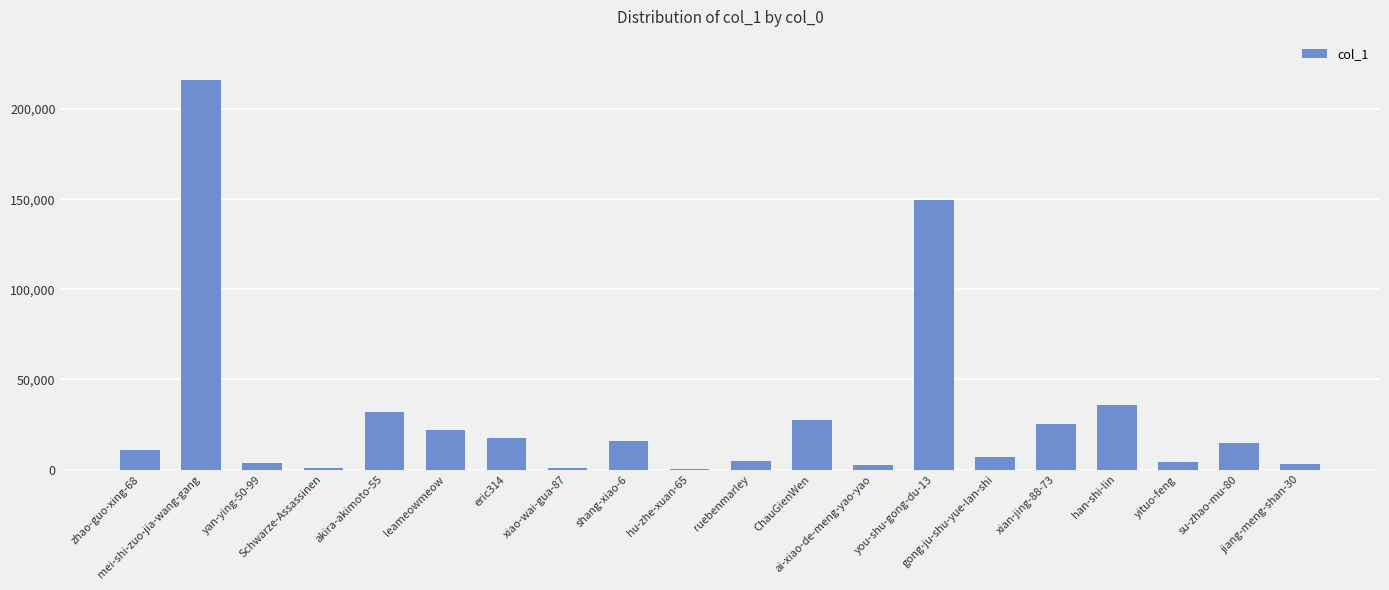

What is the sum of all values?

593941